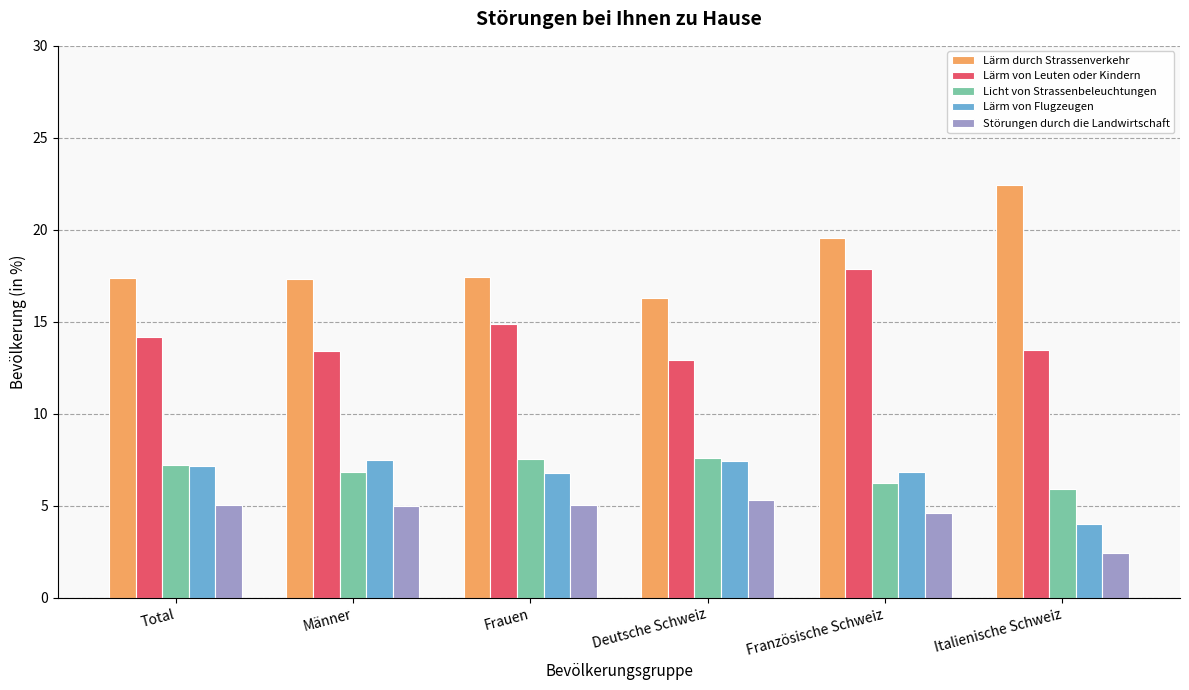

What is the smallest value displayed?

2.5